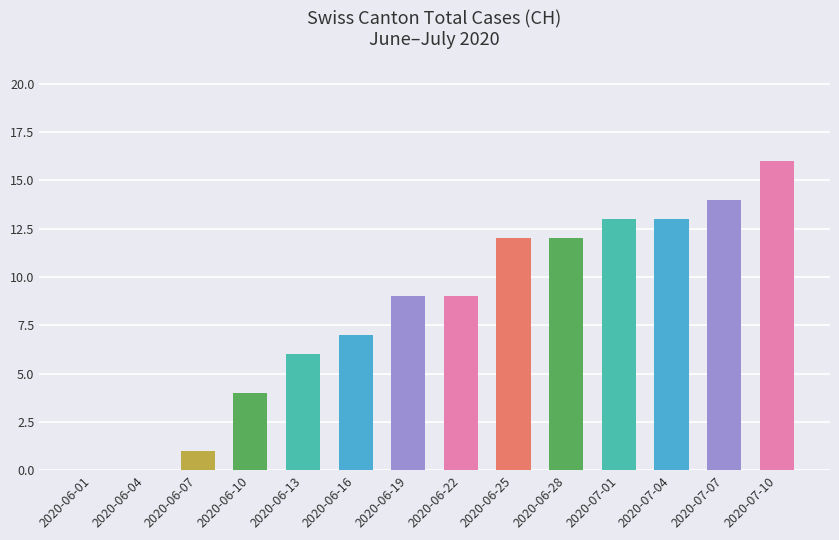

Reading left to right, list all the values displayed in this chart.

2020-06-01=0	2020-06-04=0	2020-06-07=1	2020-06-10=4	2020-06-13=6	2020-06-16=7	2020-06-19=9	2020-06-22=9	2020-06-25=12	2020-06-28=12	2020-07-01=13	2020-07-04=13	2020-07-07=14	2020-07-10=16